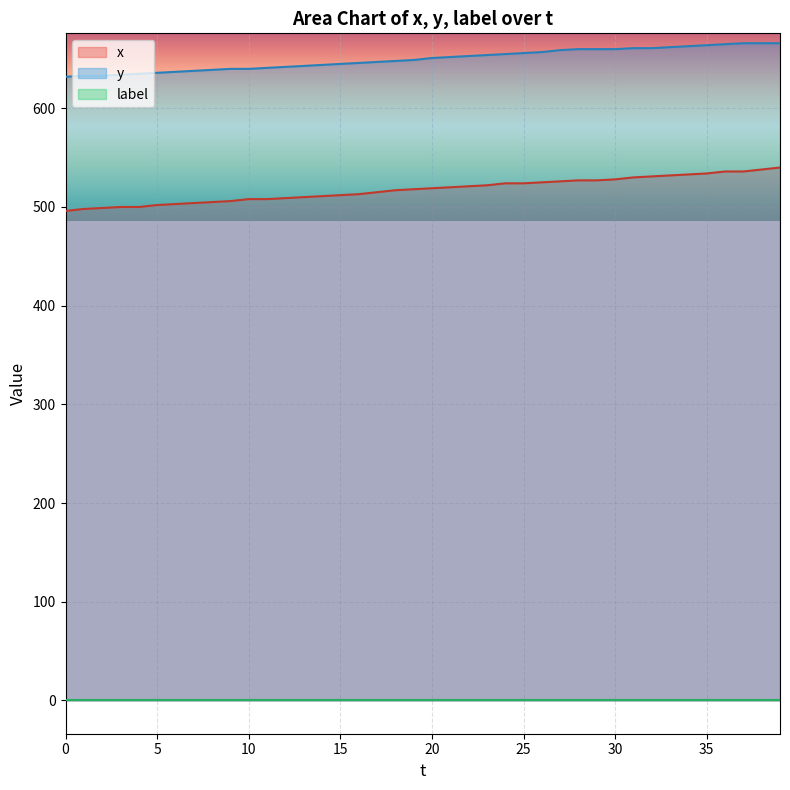

Is it true that x equals 173 at 20?

False